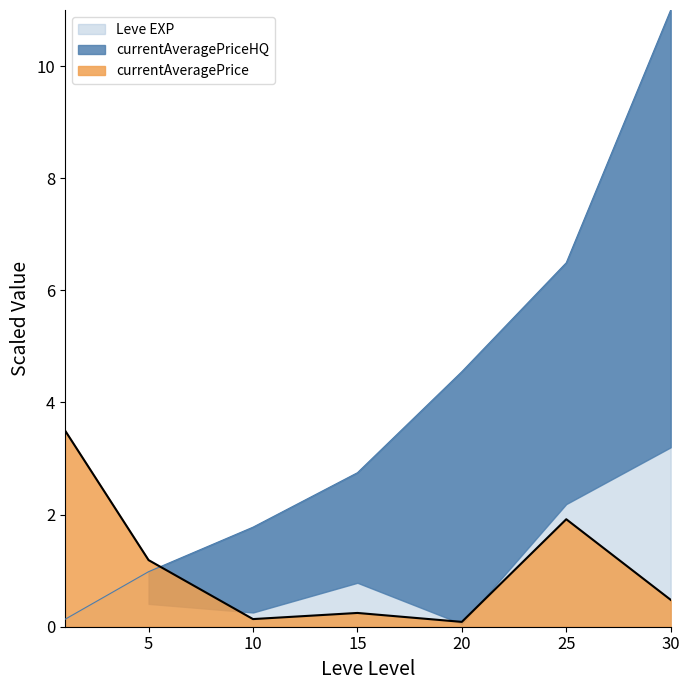

The value of Leve EXP at 10 is 1.2. True or false?

False